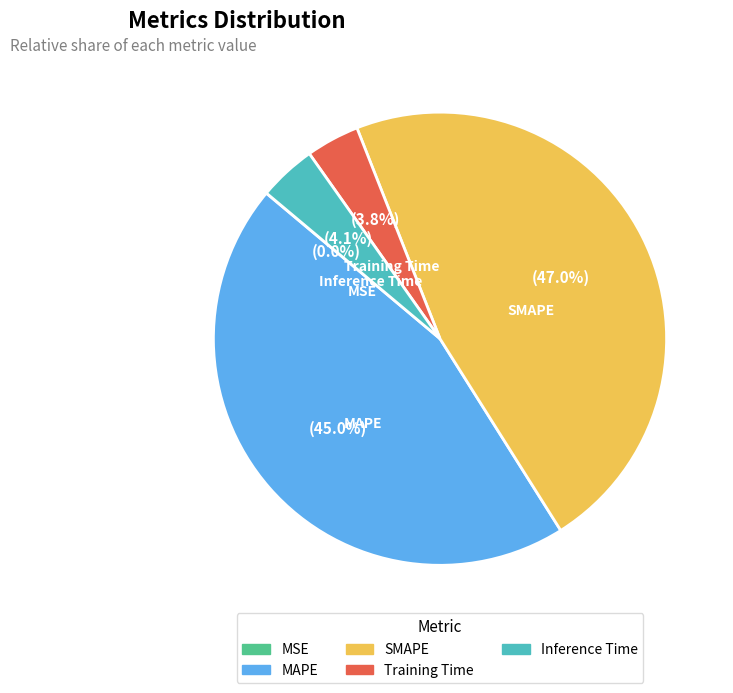

To the nearest percent, what is the average slice percentage?

20%